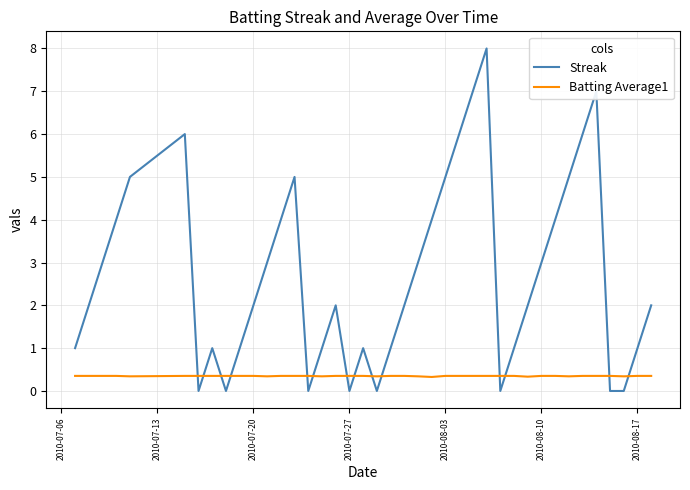

Count the Streak values in the range 1 to 5.

26